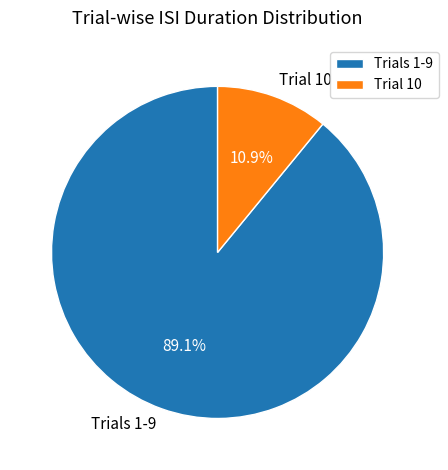

Which slice represents more than half of the pie?

Trials 1-9